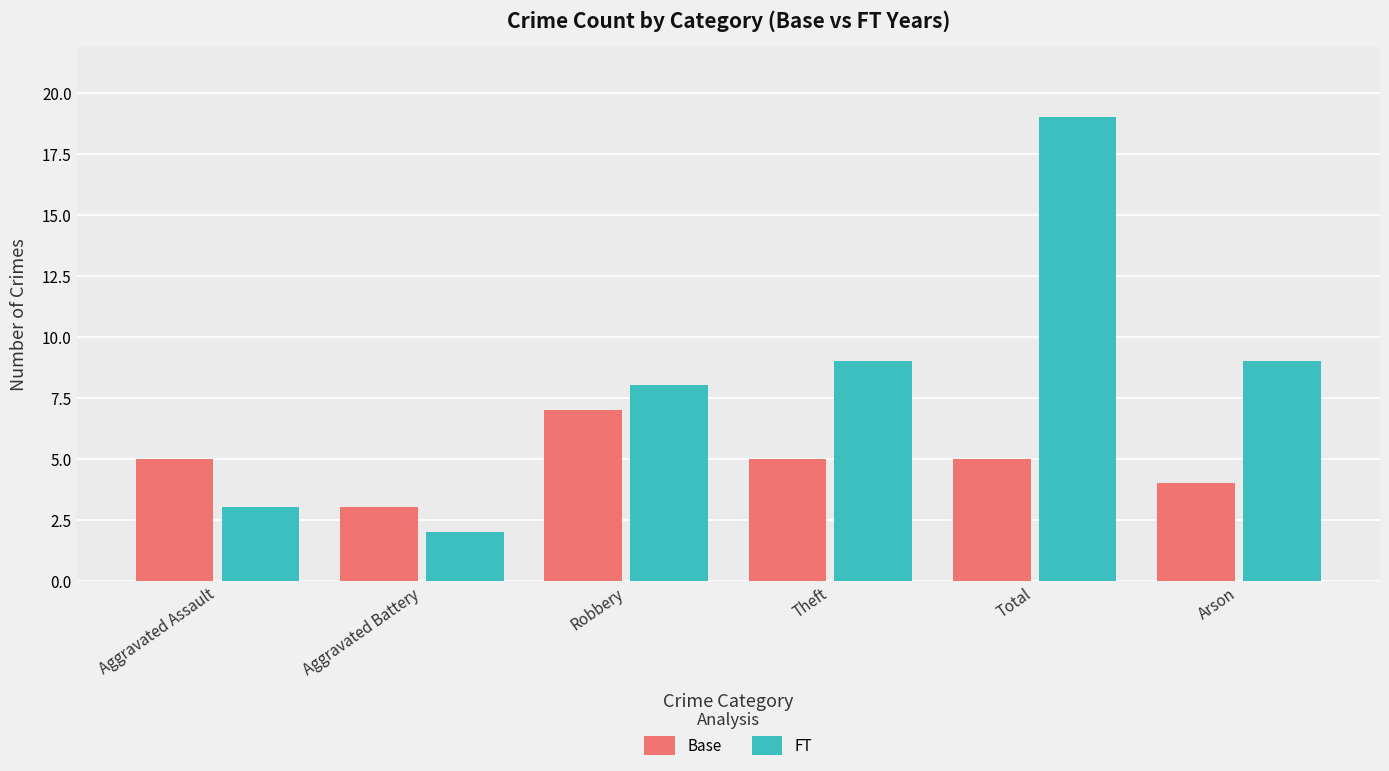

Reading left to right, what are all the values shown in this chart?

Base: Aggravated Assault=5	Aggravated Battery=3	Robbery=7	Theft=5	Total=5	Arson=4
FT: Aggravated Assault=3	Aggravated Battery=2	Robbery=8	Theft=9	Total=19	Arson=9